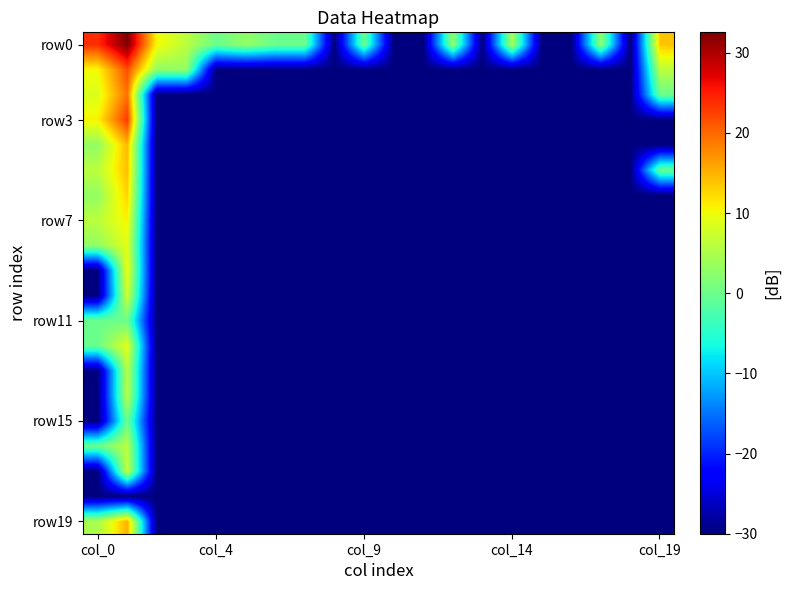

How many distinct data groups are displayed?

20